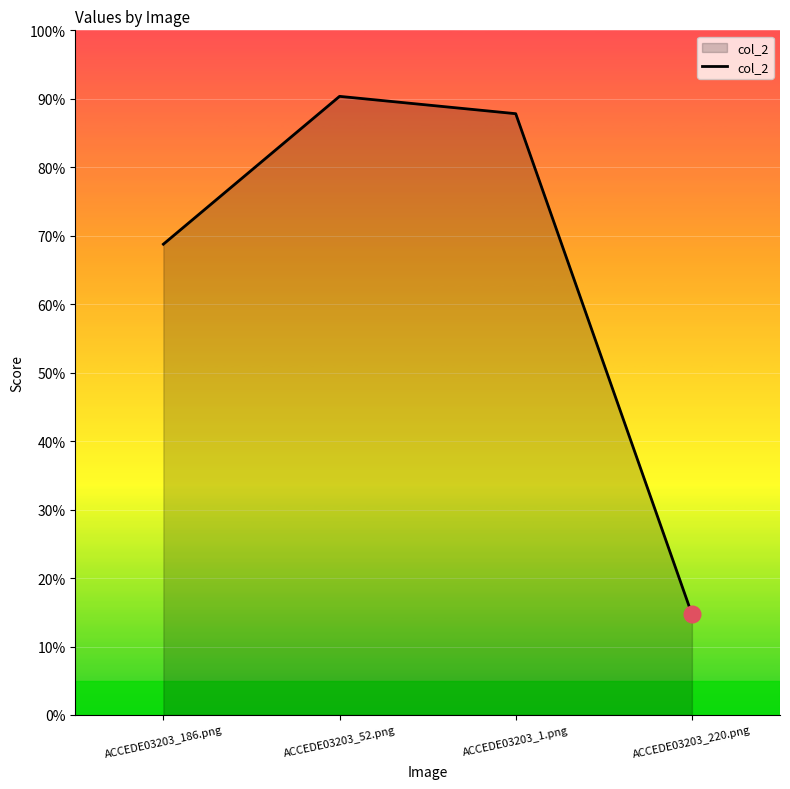

Is this an area chart (filled region under the line)?

Yes